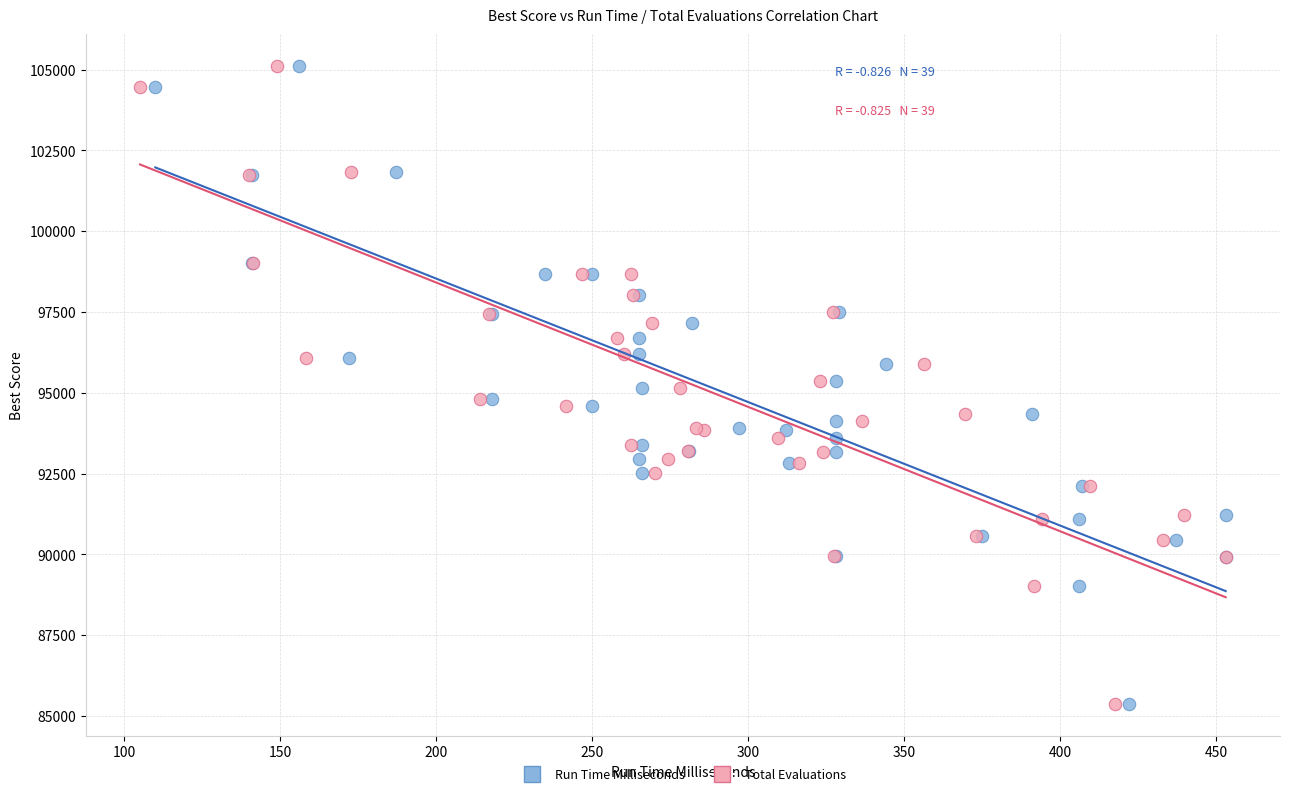

What are all the series names shown in the legend?

Run Time Milliseconds, Total Evaluations